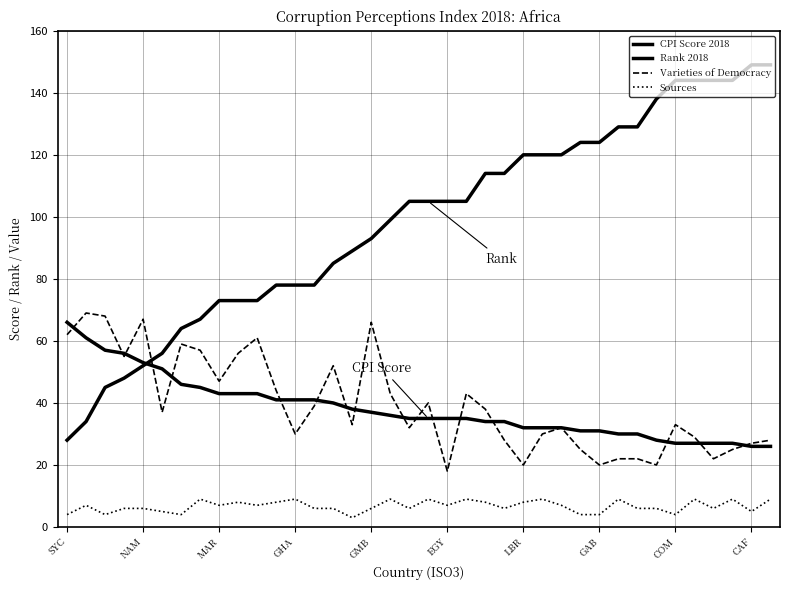

What is the value of the Sources point at the 31st from the left?

6